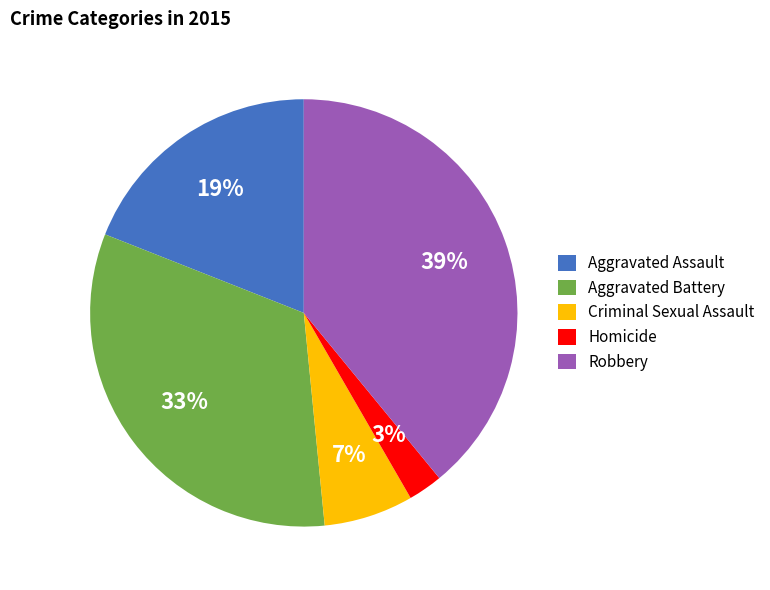

What percentage is the Homicide slice, to the nearest percent?

3%